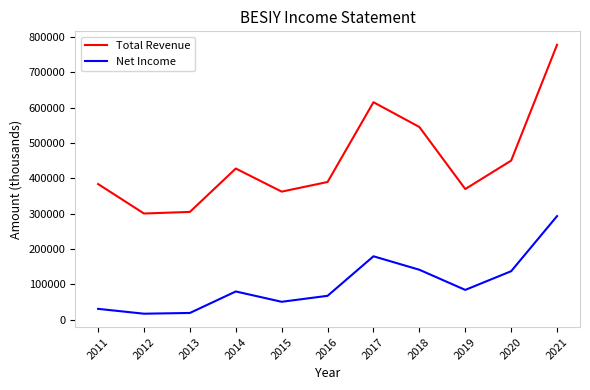

What is the total value across all series at 2016?

457300